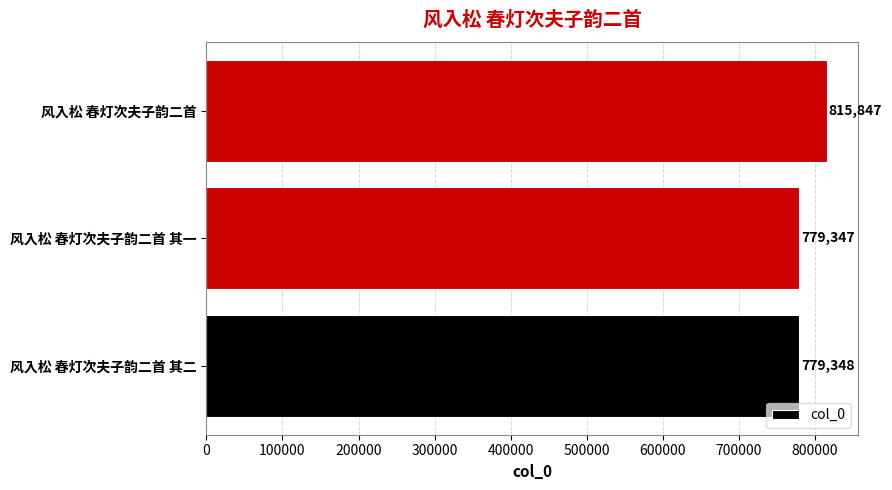

List the labels in order of value, largest first.

风入松 春灯次夫子韵二首, 风入松 春灯次夫子韵二首 其二, 风入松 春灯次夫子韵二首 其一